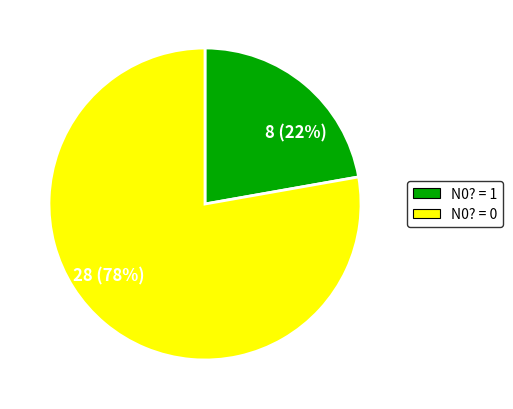

To the nearest percent, what percentage of the pie is 8 (22%)?

22%